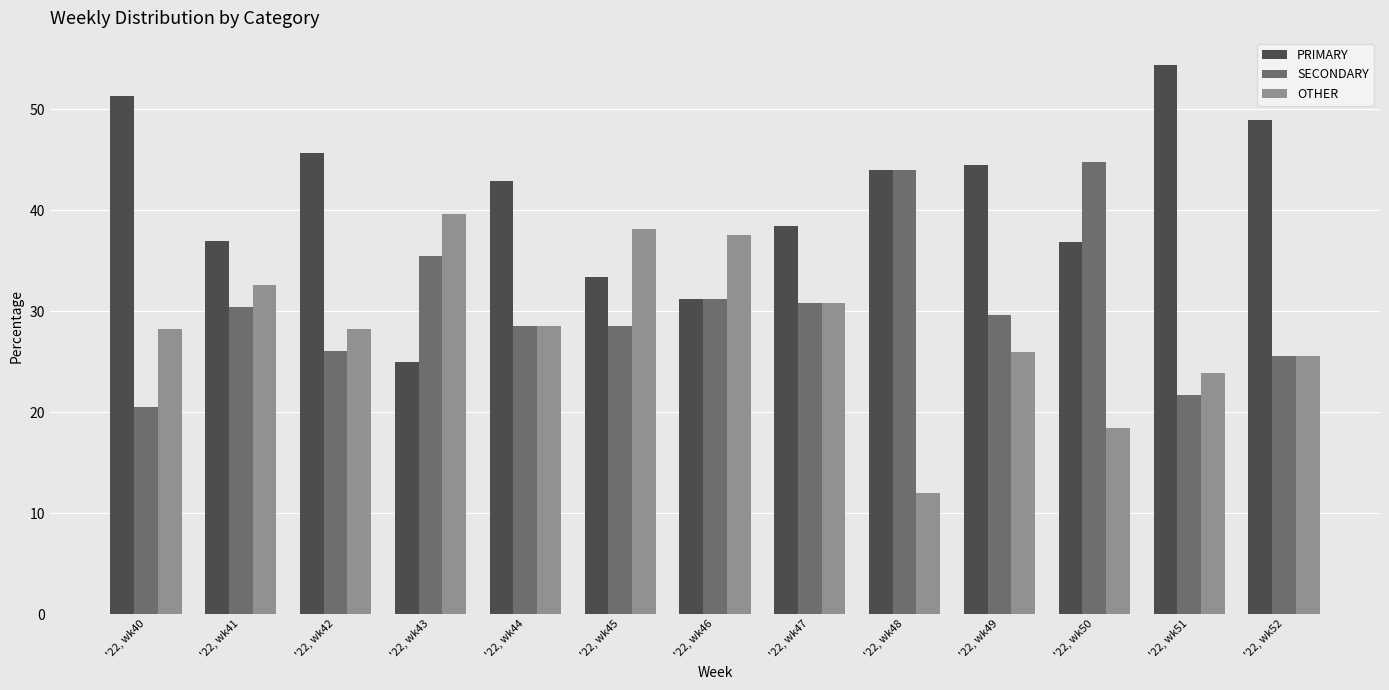

What is the spread (max minus min) of values at '22, wk43?

14.6